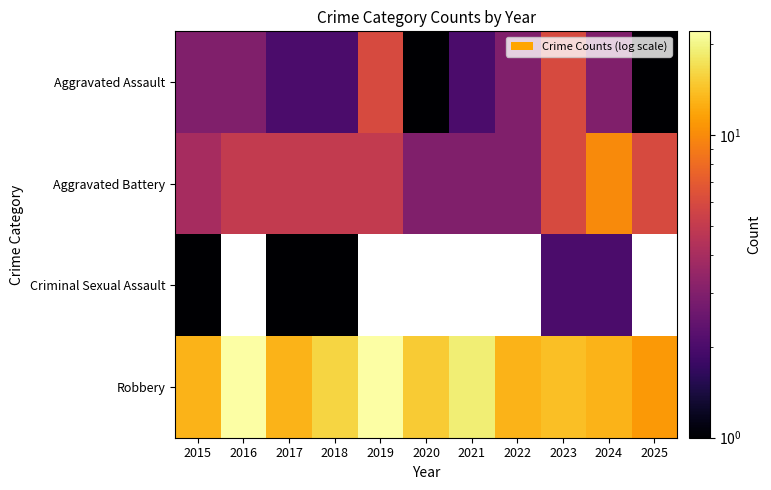

Which category has the highest value in the Criminal Sexual Assault series?

2023